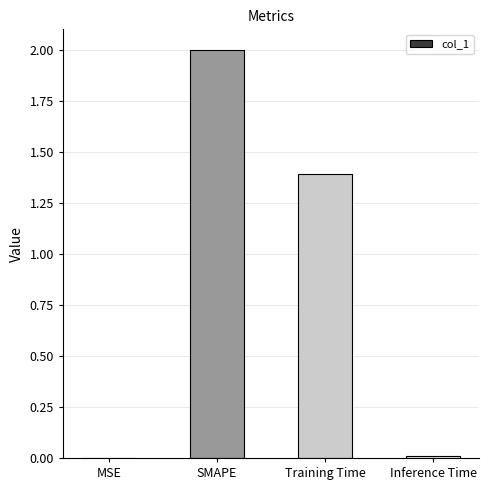

Between Training Time and Inference Time, which is larger?

Training Time